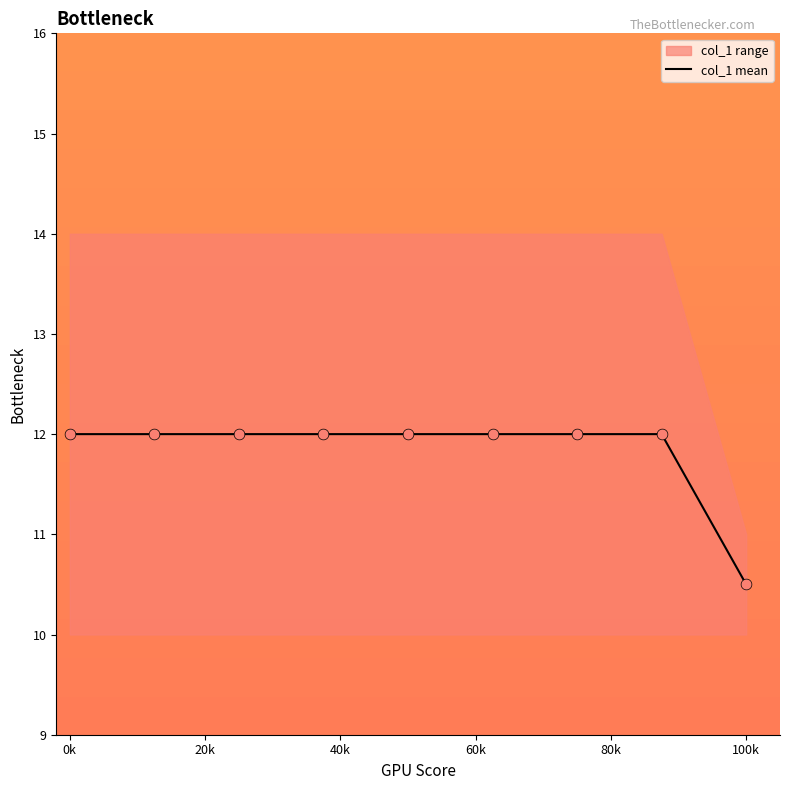

Which has a higher value, 8 or 40k?

40k